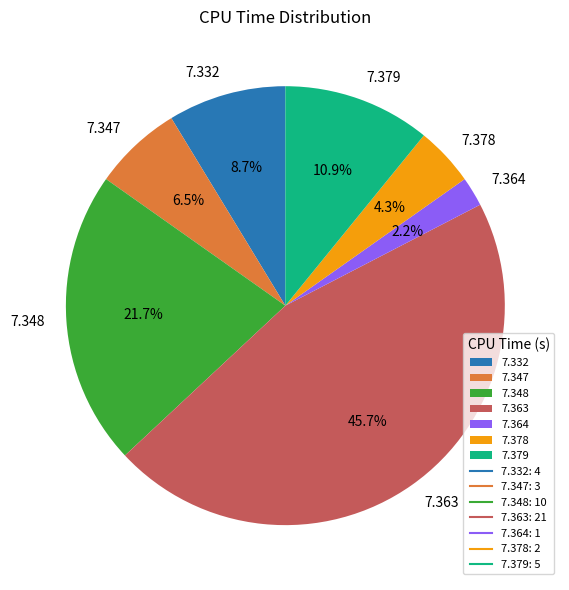

Between 7.379 and 7.363, which is larger?

7.363